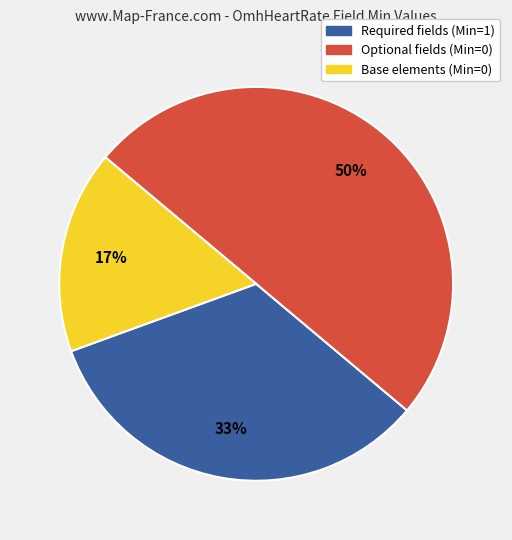

To the nearest percent, what is the average slice percentage?

33%